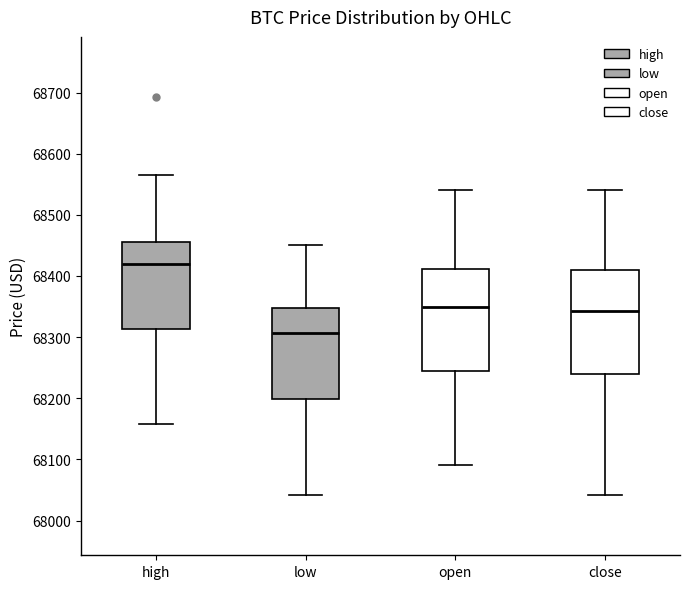

Reading left to right, transcribe this box plot: for each box, give where its median line is, the range the box spans, and where its two whiskers end, as read against the y-axis. The values are not printed on the chart, so give them approximately, as read against the axis.

high: median 68420, box 68310 to 68460, whiskers 68160 to 68570
low: median 68310, box 68200 to 68350, whiskers 68040 to 68450
open: median 68350, box 68240 to 68410, whiskers 68090 to 68540
close: median 68340, box 68240 to 68410, whiskers 68040 to 68540